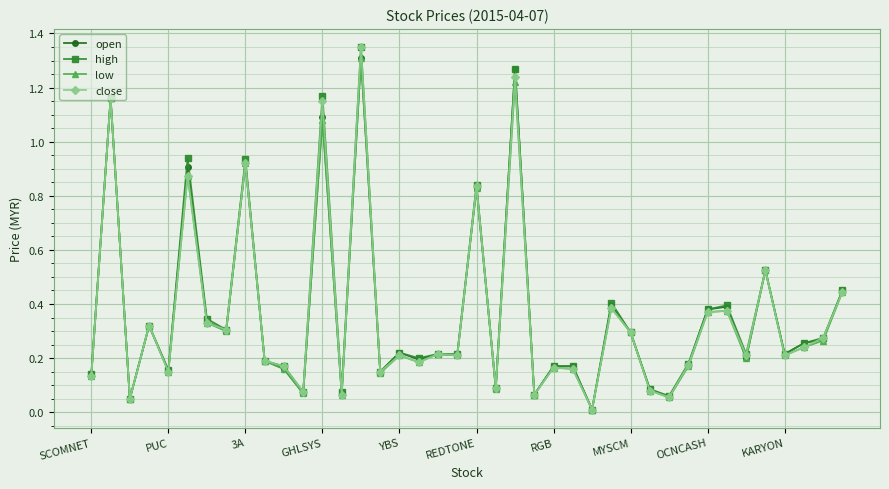

True or false: open has more than 0 interior local peaks.

True